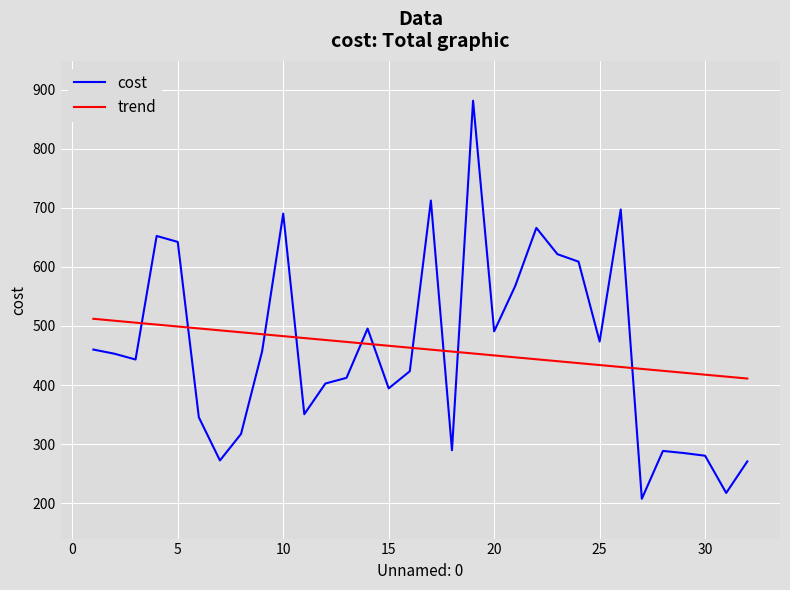

What is the maximum value for trend?

512.1